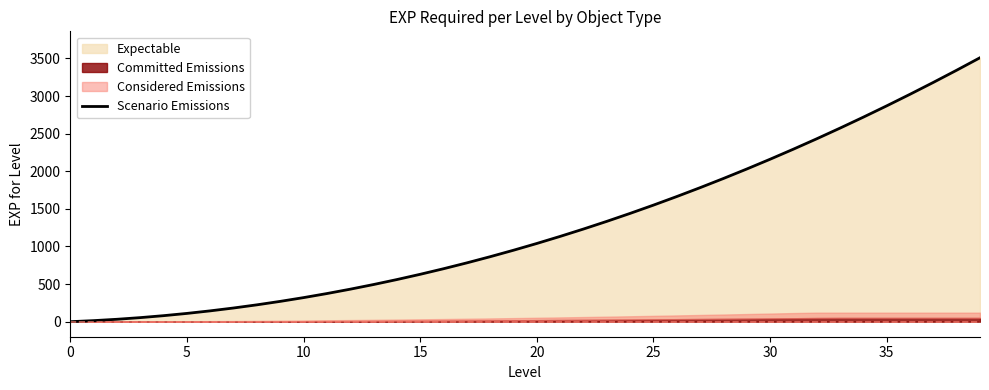

The value at 12 is 630. True or false?

False